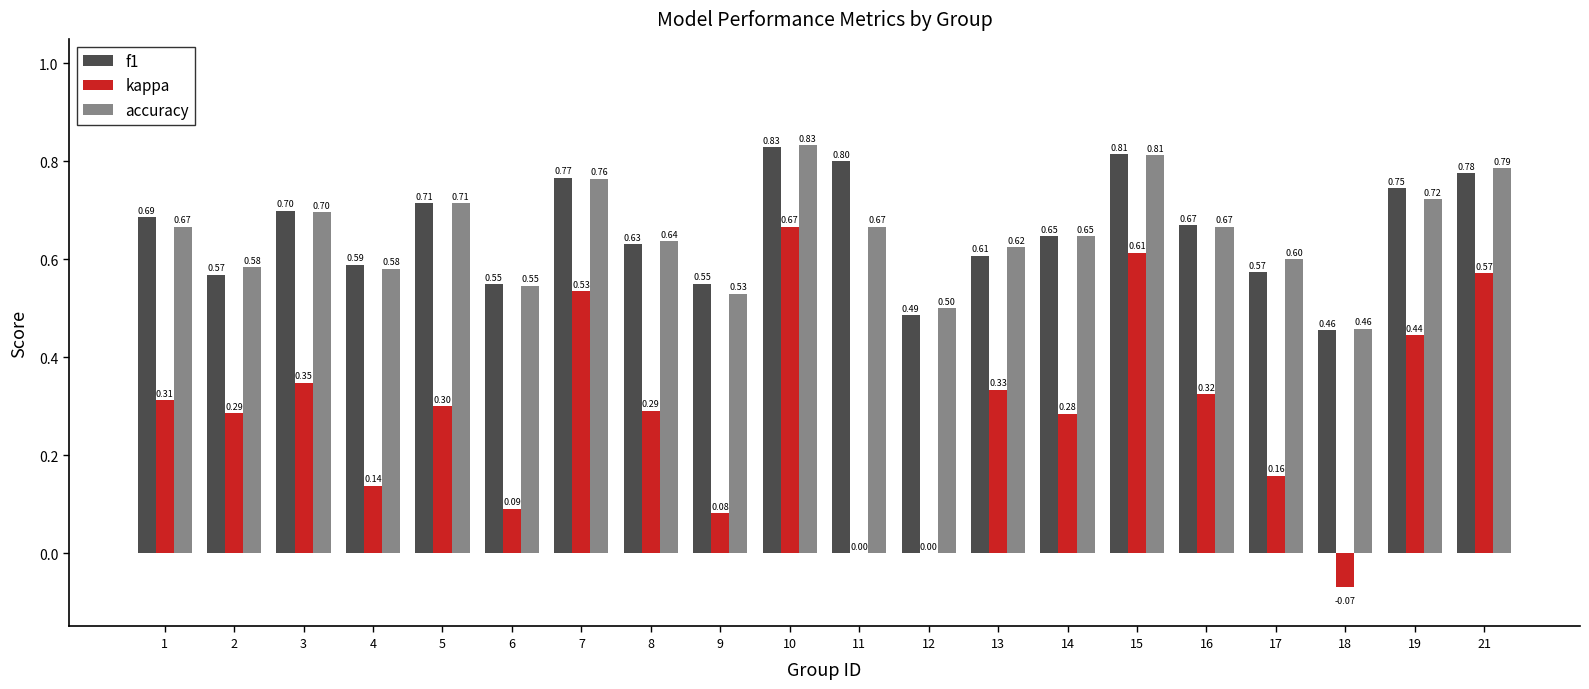

Is it true that kappa equals 0.3 at 1?

True